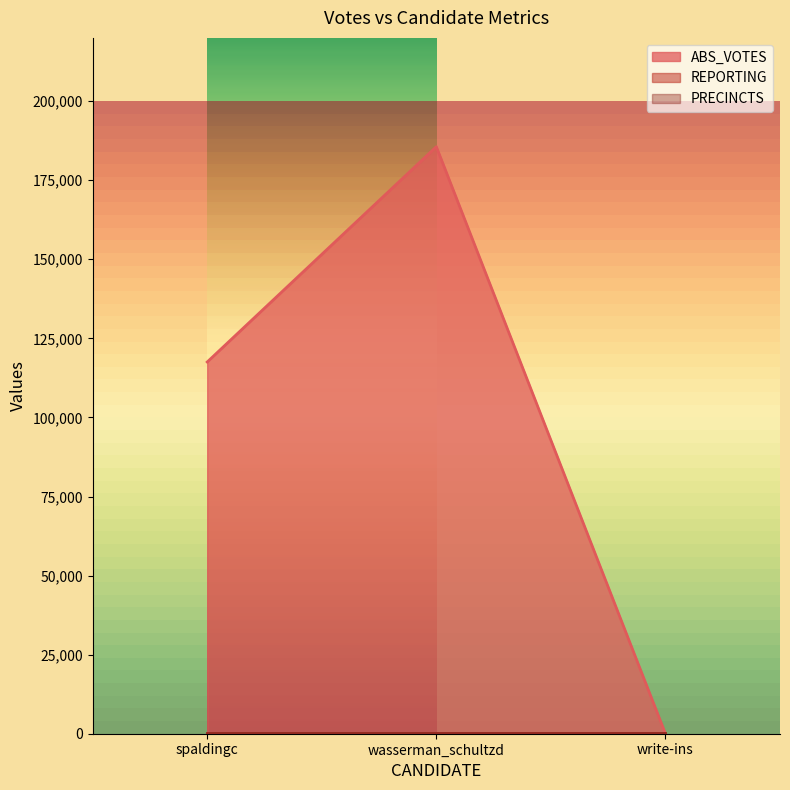

What are all the series names shown in the legend?

ABS_VOTES, REPORTING, PRECINCTS